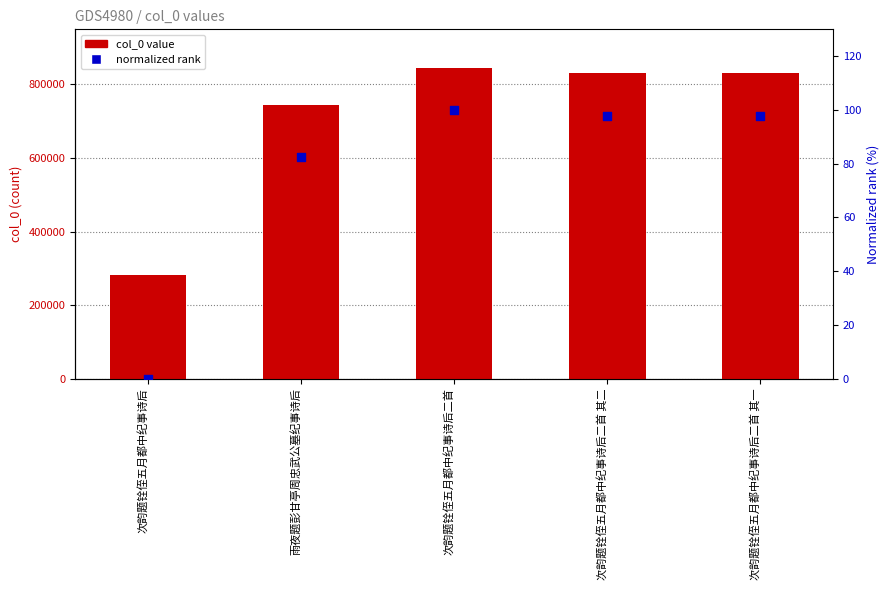

Which series reaches the minimum Y coordinate?

normalized rank